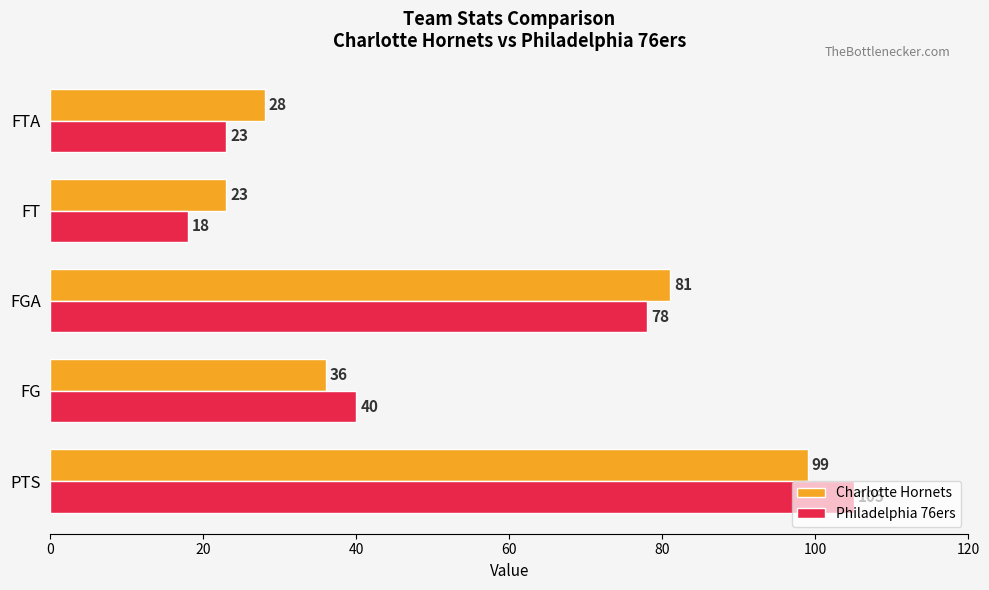

Which series has the largest total across all categories?

Charlotte Hornets